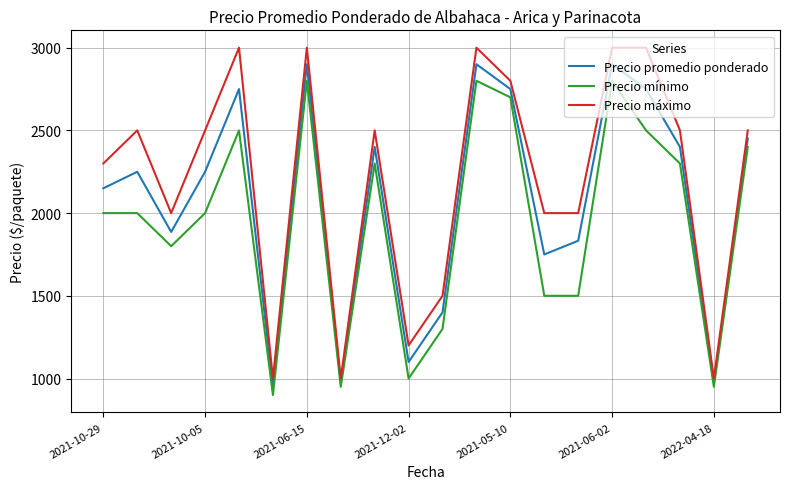

Which series has the largest range (max minus min)?

Precio máximo